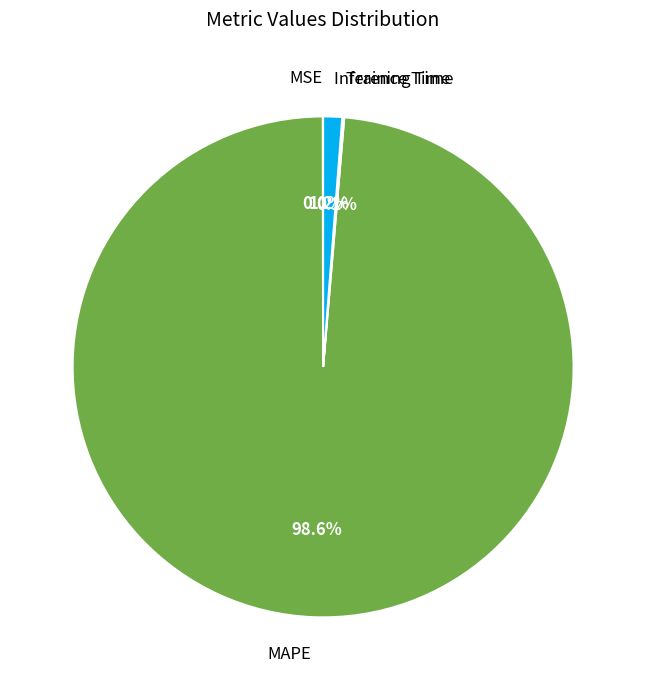

Is the sum of MAPE and Inference Time greater than half?

Yes